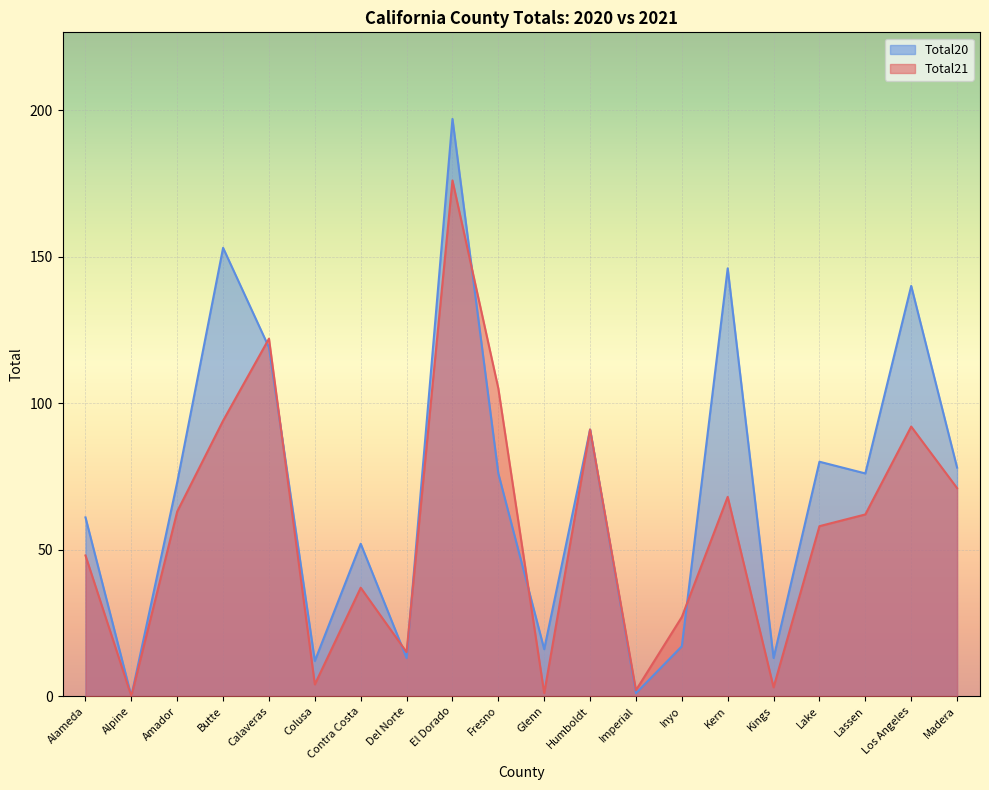

True or false: Total21 and Total20 intersect in this chart.

True